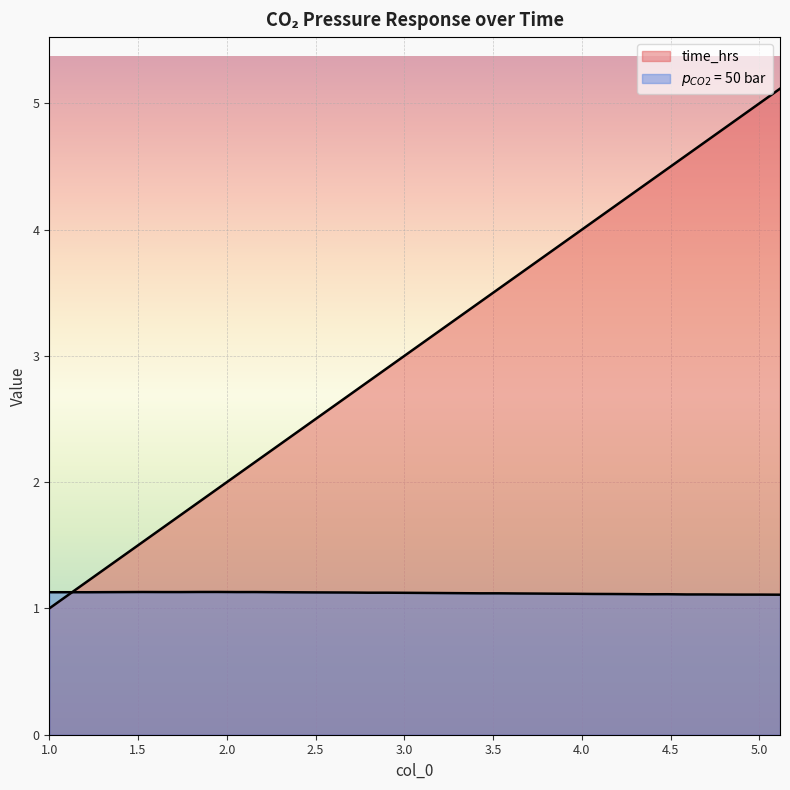

Reading left to right, what are all the values shown in this chart?

time_hrs: 1.0	1.1	1.2	1.3	1.4	1.5	1.6	1.7	1.8	1.9	2.1	2.2	2.3	2.4	2.5	2.6	2.7	2.8	2.9	3.0	3.1	3.2	3.3	3.4	3.5	3.6	3.7	3.8	4.0	4.1	4.2	4.3	4.4	4.5	4.6	4.7	4.8	4.9	5.0	5.1
$p_{CO2}$ = 50 bar: 1.1	1.1	1.1	1.1	1.1	1.1	1.1	1.1	1.1	1.1	1.1	1.1	1.1	1.1	1.1	1.1	1.1	1.1	1.1	1.1	1.1	1.1	1.1	1.1	1.1	1.1	1.1	1.1	1.1	1.1	1.1	1.1	1.1	1.1	1.1	1.1	1.1	1.1	1.1	1.1